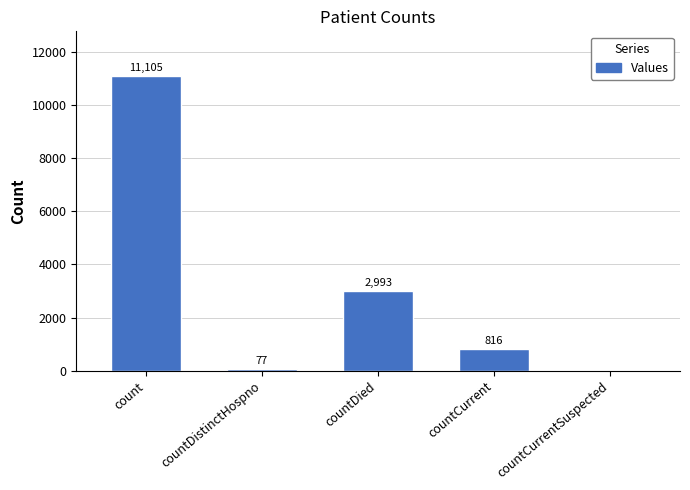

The value at countDied is 4224. True or false?

False